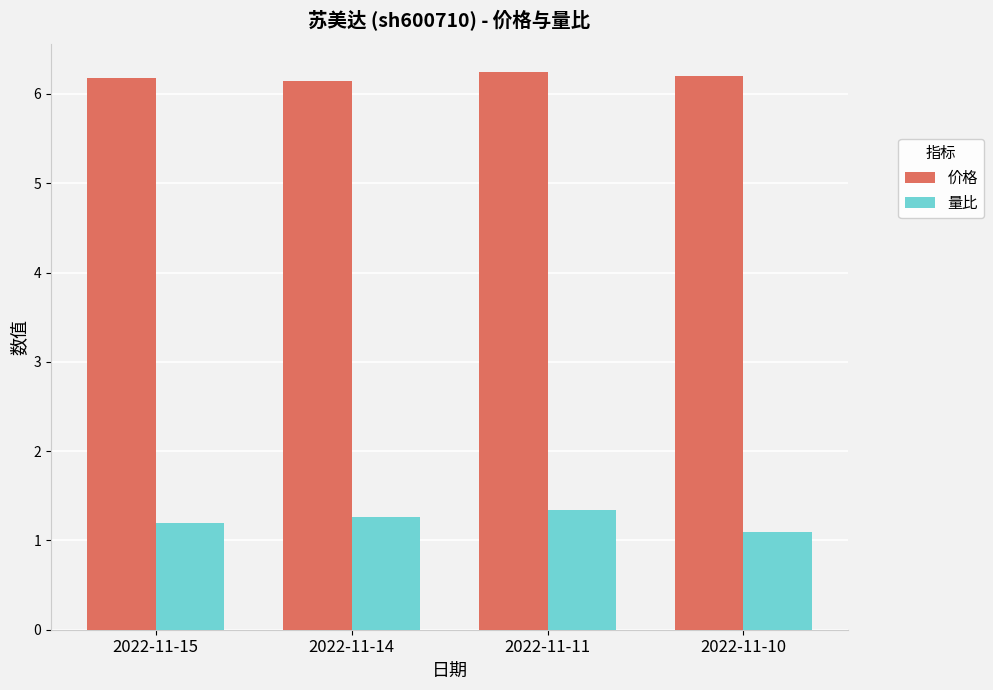

True or false: 量比 has a value of 1.2 at 2022-11-15.

True